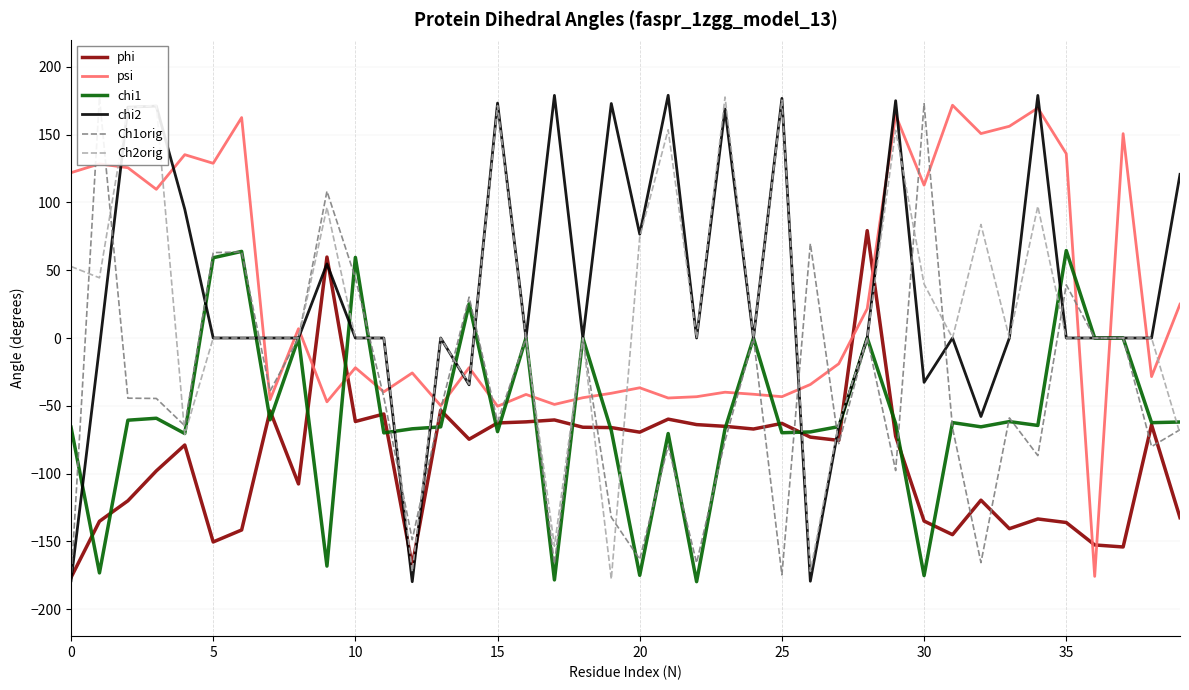

What is the total value across all series at 18?

-109.9